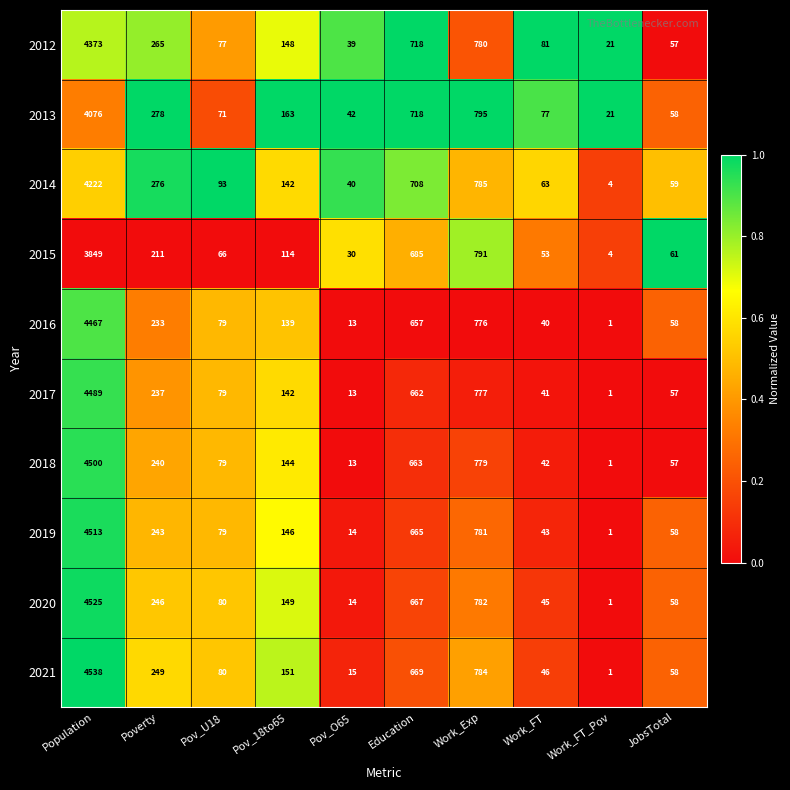

What is the difference between the maximum and minimum values in the 2019 series?

4512